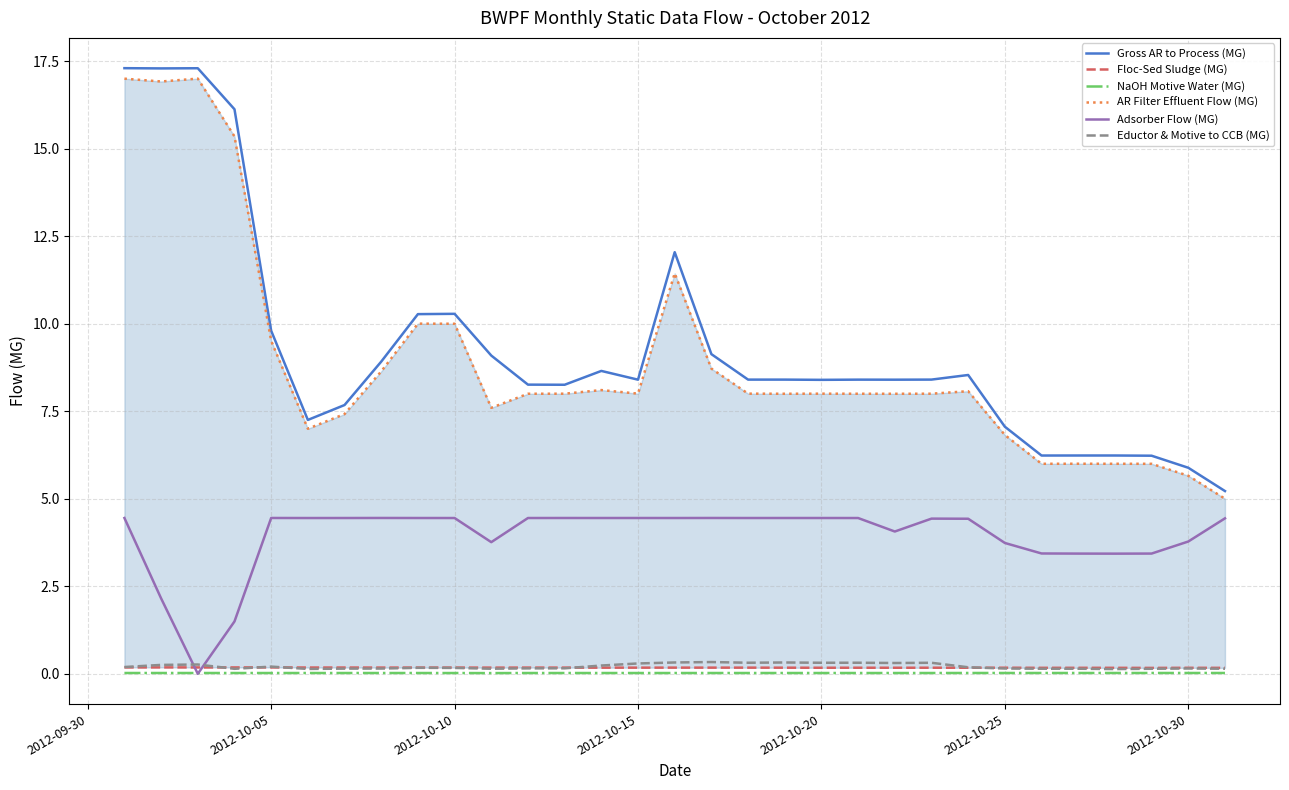

Is it true that Gross AR to Process (MG) equals 15.9 at 2012-10-10?

False